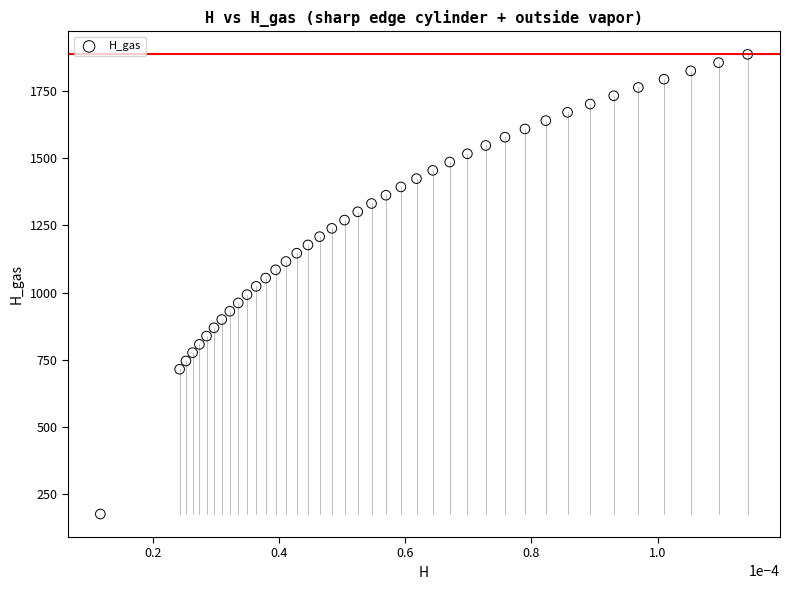

What is the range of Y values (max minus min)?

1708.2